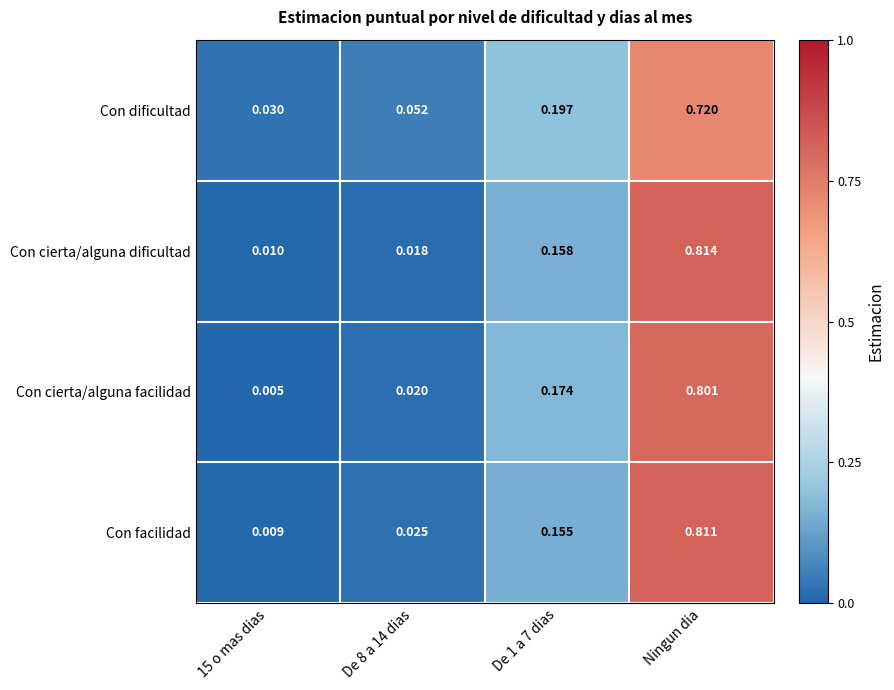

Which category has the highest value in the Con facilidad series?

Ningun dia